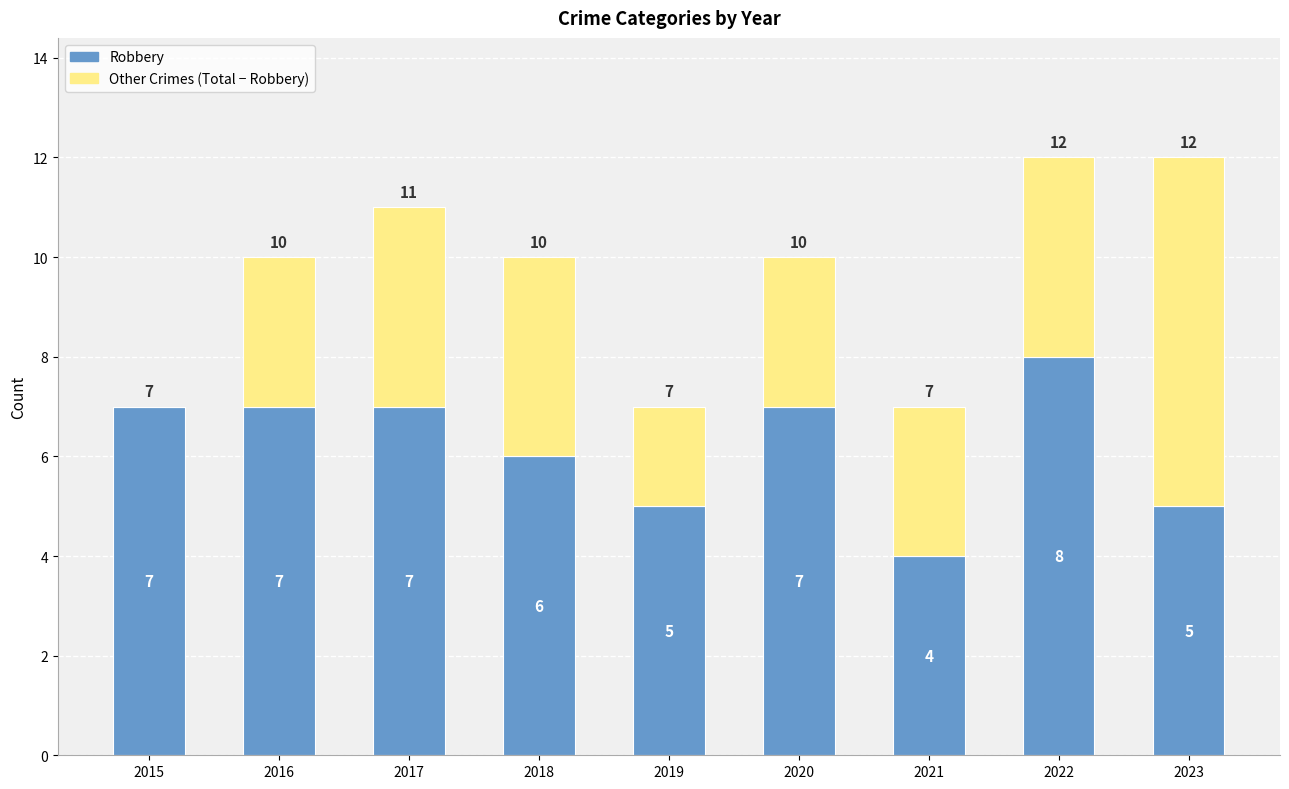

What is the total value across all series at 2019?

7